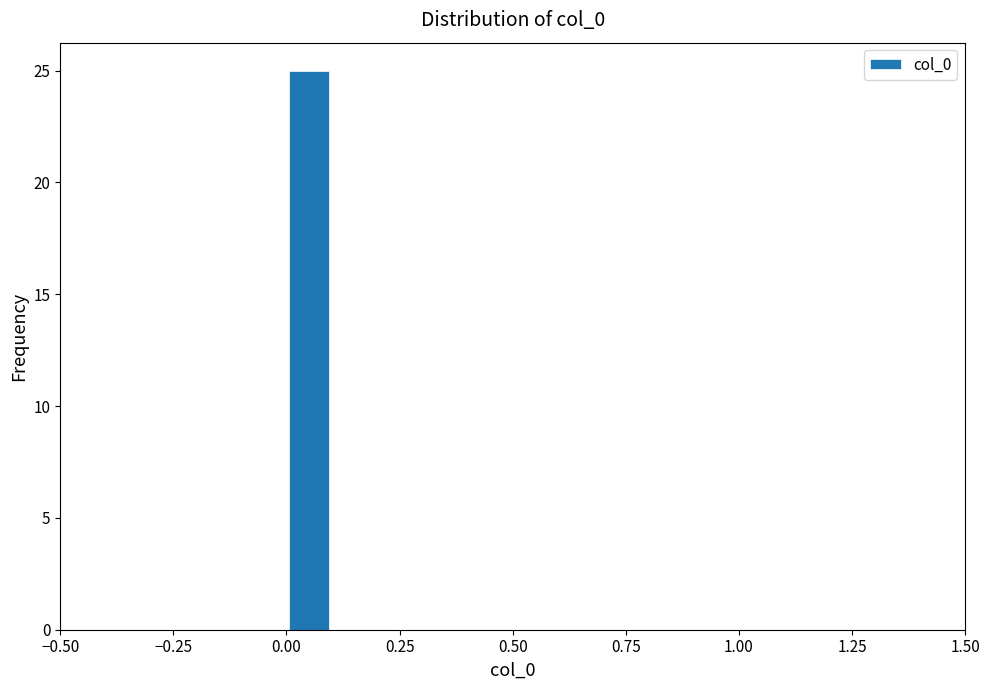

Read against the x-axis, roughly where is the centre of the tallest bar?

0.05